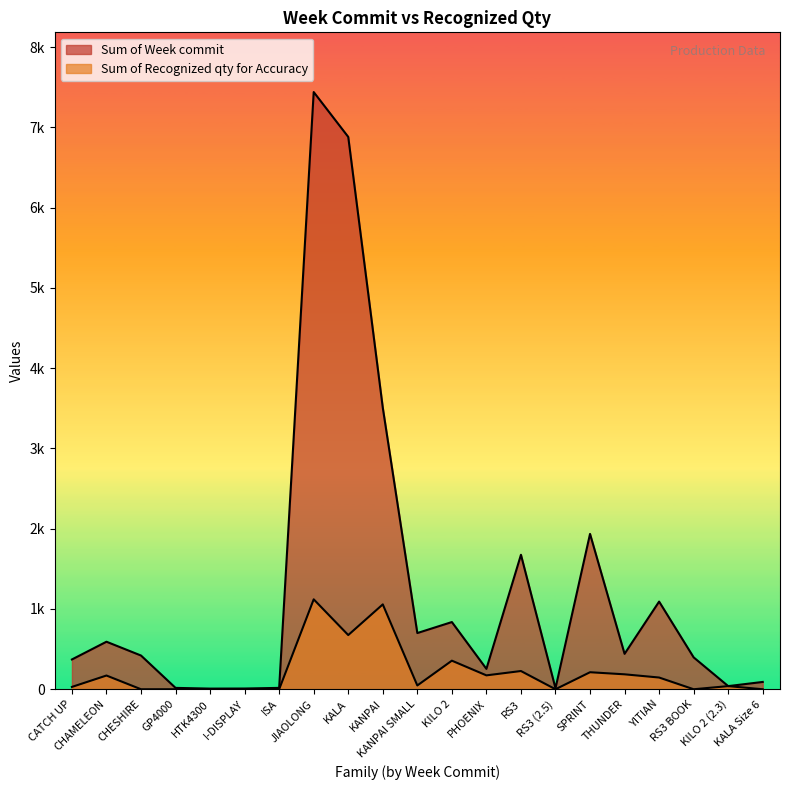

Rank the series at CATCH UP from lowest to highest value.

Sum of Recognized qty for Accuracy, Sum of Week commit